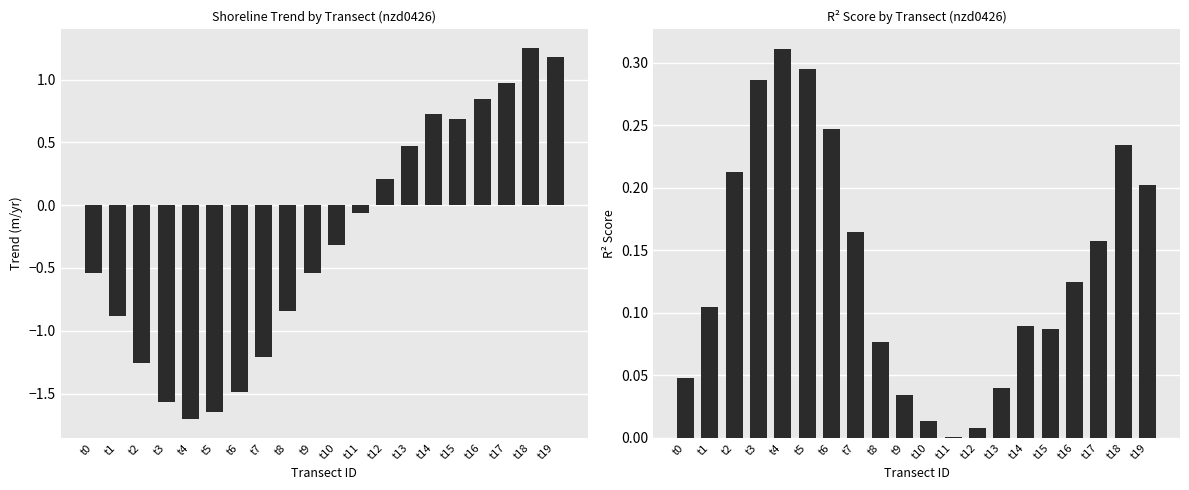

True or false: r2_score has a value of 0.0 at t11.

True